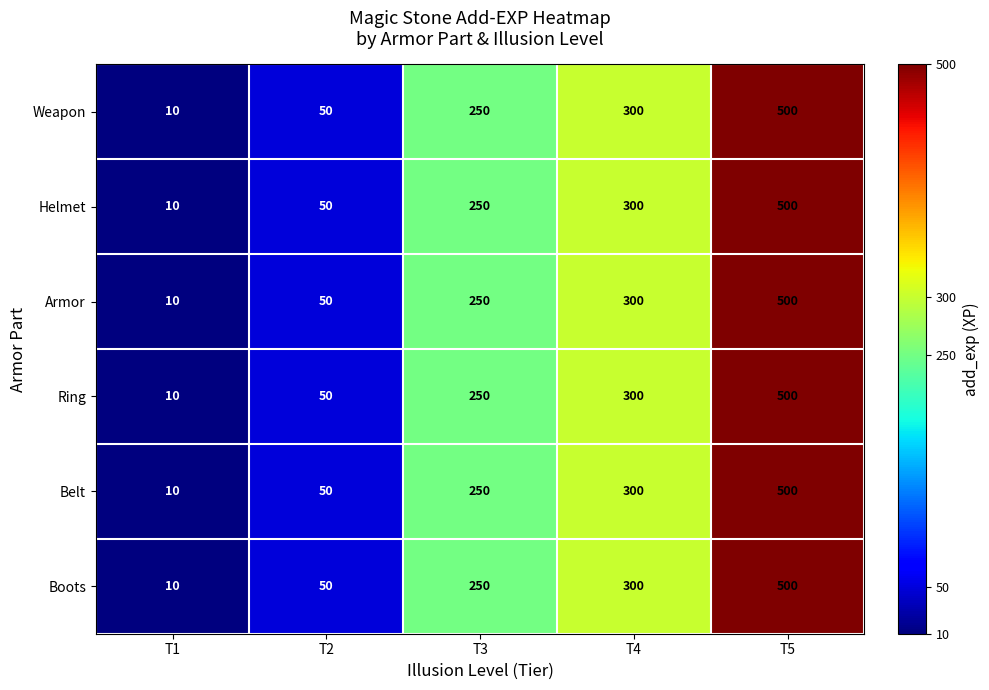

How many data points in Boots are less than 250?

2